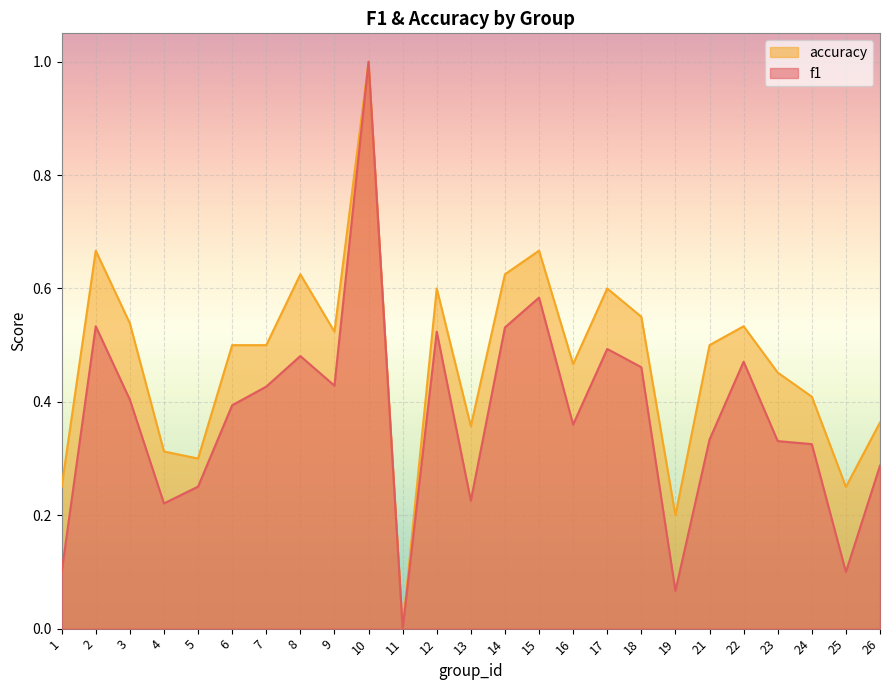

True or false: accuracy and f1 cross at least once.

False